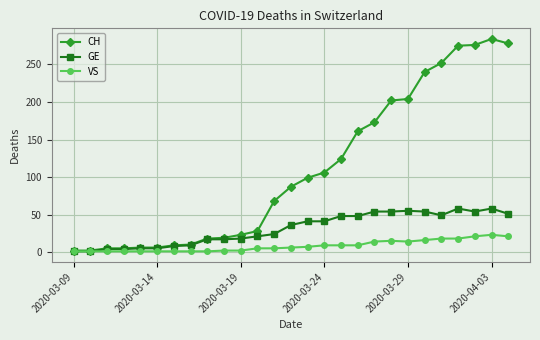

What is the difference between the maximum and second lowest values in the GE series?

57